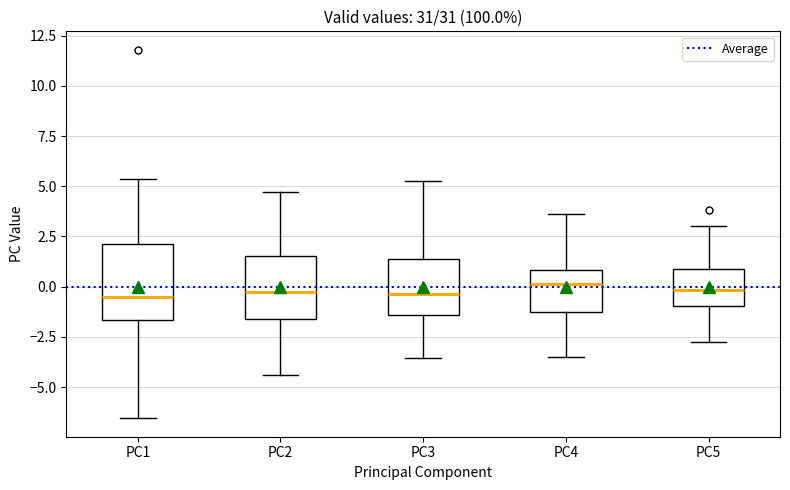

Reading left to right, transcribe this box plot: for each box, give where its median line is, the range the box spans, and where its two whiskers end, as read against the y-axis. The values are not printed on the chart, so give them approximately, as read against the axis.

PC1: median -0.5, box -1.5 to 2.0, whiskers -6.5 to 5.5
PC2: median -0.5, box -1.5 to 1.5, whiskers -4.5 to 4.5
PC3: median -0.5, box -1.5 to 1.5, whiskers -3.5 to 5.5
PC4: median 0.0, box -1.5 to 1.0, whiskers -3.5 to 3.5
PC5: median 0.0, box -1.0 to 1.0, whiskers -2.5 to 3.0